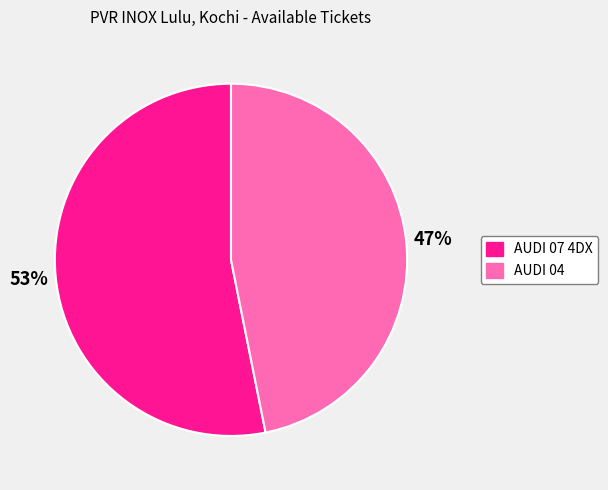

Combined, do AUDI 04 and AUDI 07 4DX account for over 50%?

Yes